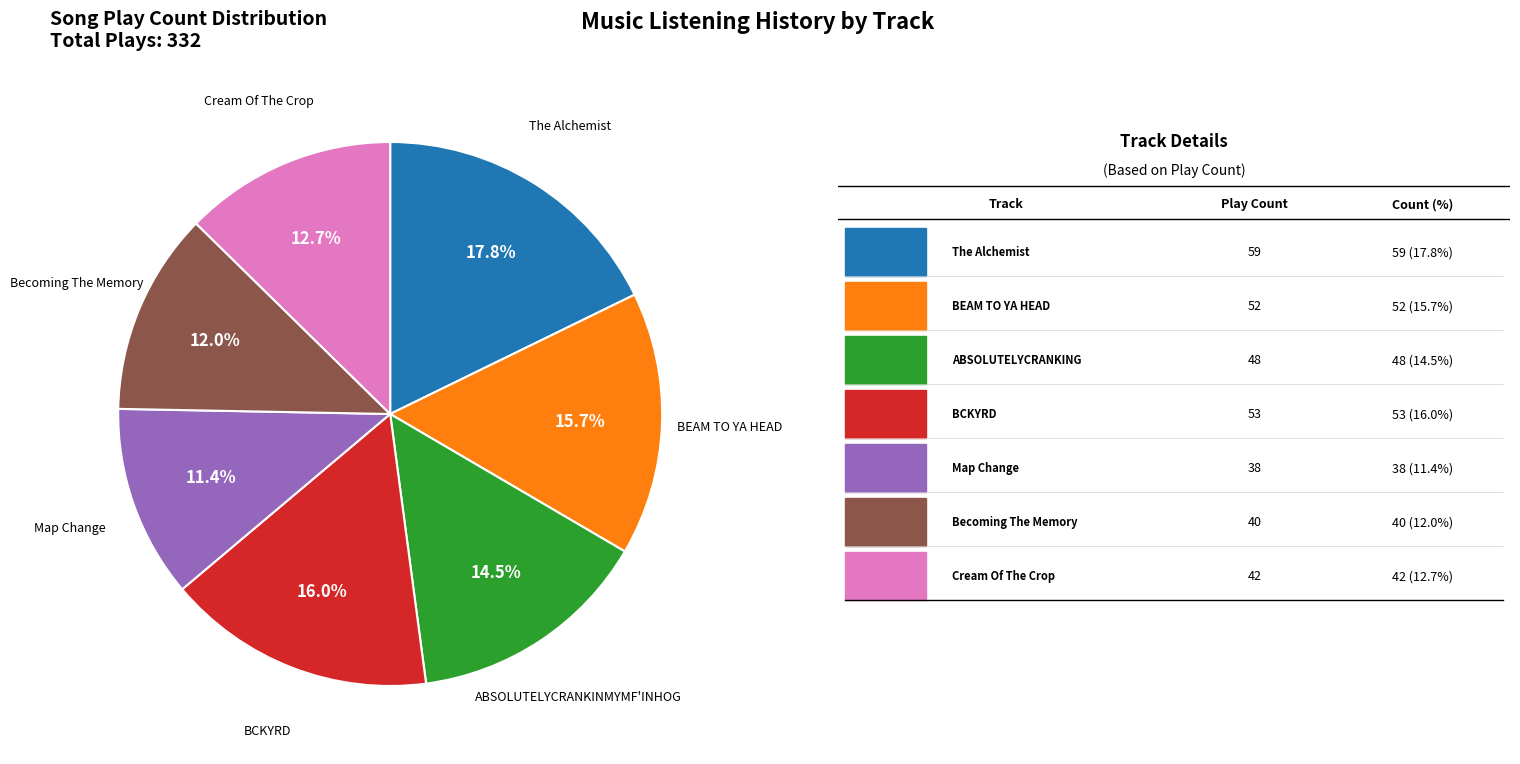

Is there any slice that represents more than half of the pie?

No